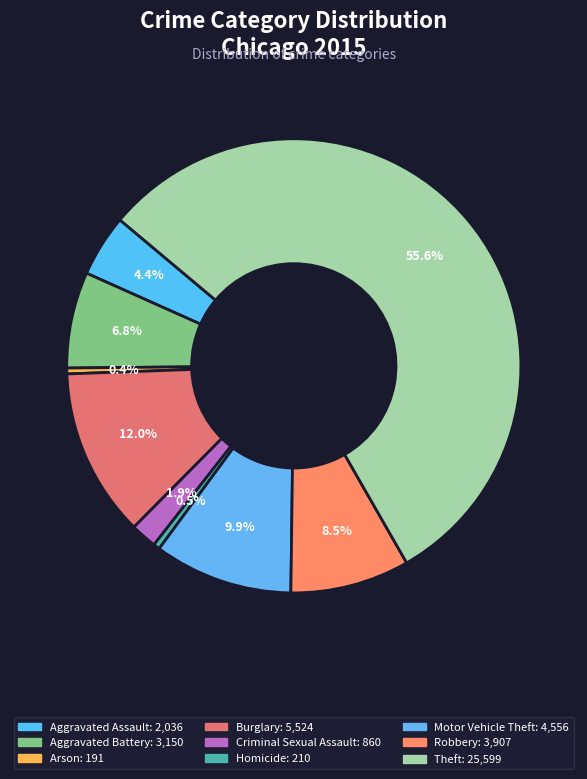

Which category has the biggest portion of the pie?

Theft